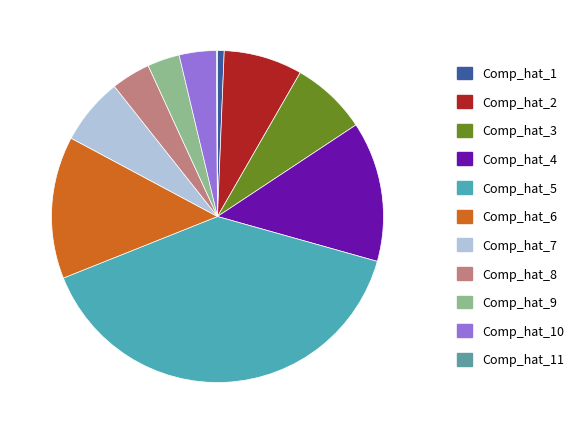

To the nearest percent, what is the average slice percentage?

9%